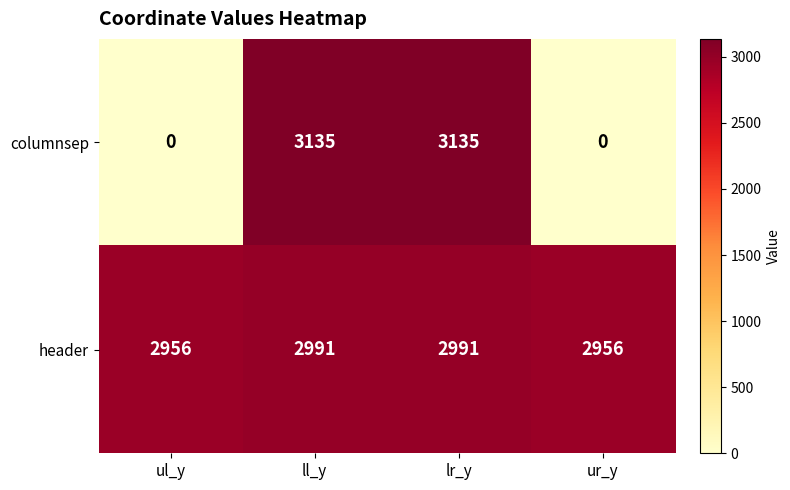

What is the average value of the header series?

2974